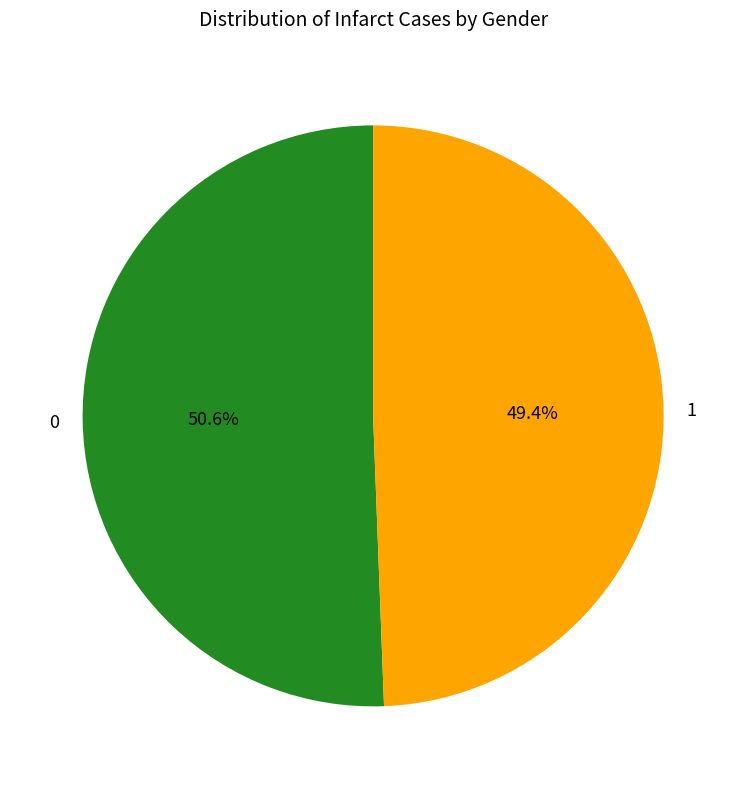

What is the total percentage of 1 and 0?

100.0%